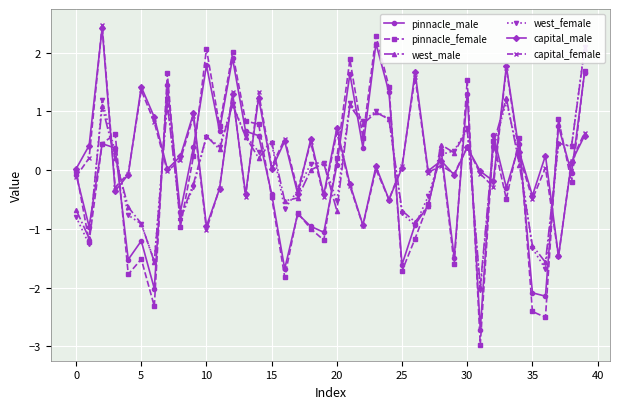

What is the sum of all west_male values?

1.0